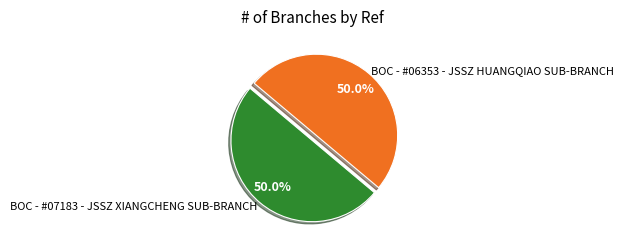

How many slices are in this pie chart?

2